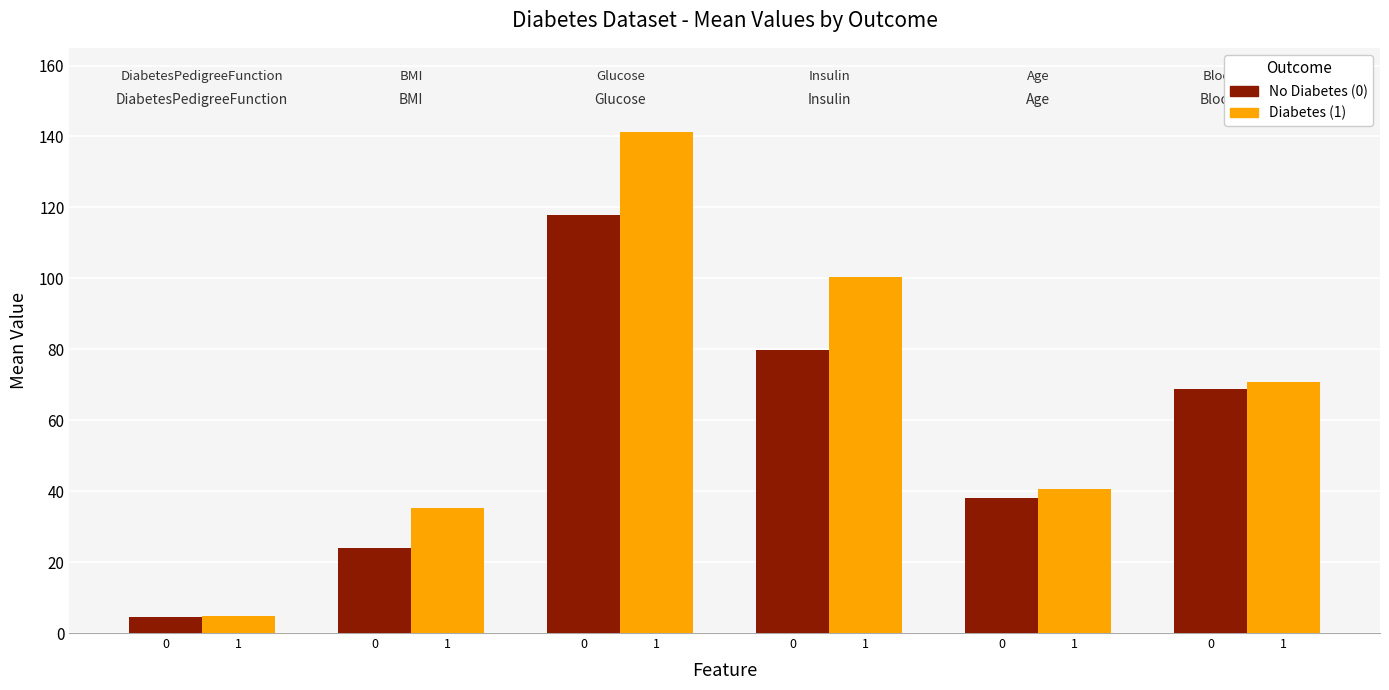

Is the value of Diabetes (1) at 0 greater than the value of No Diabetes (0) at 1?

No